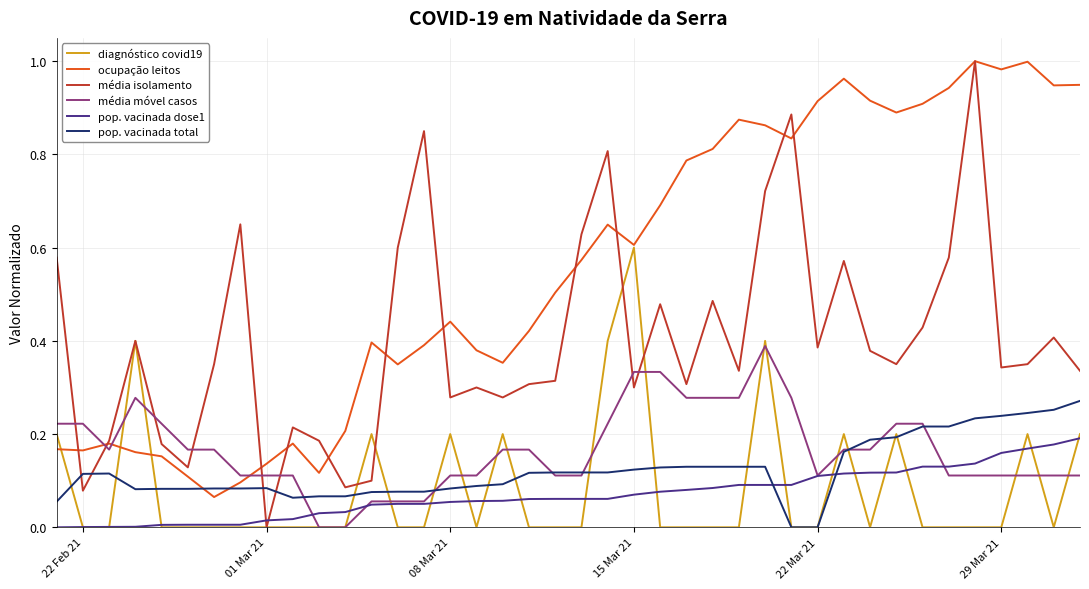

Which series ends up on top after the final intersection of média isolamento and pop. vacinada dose1?

média isolamento